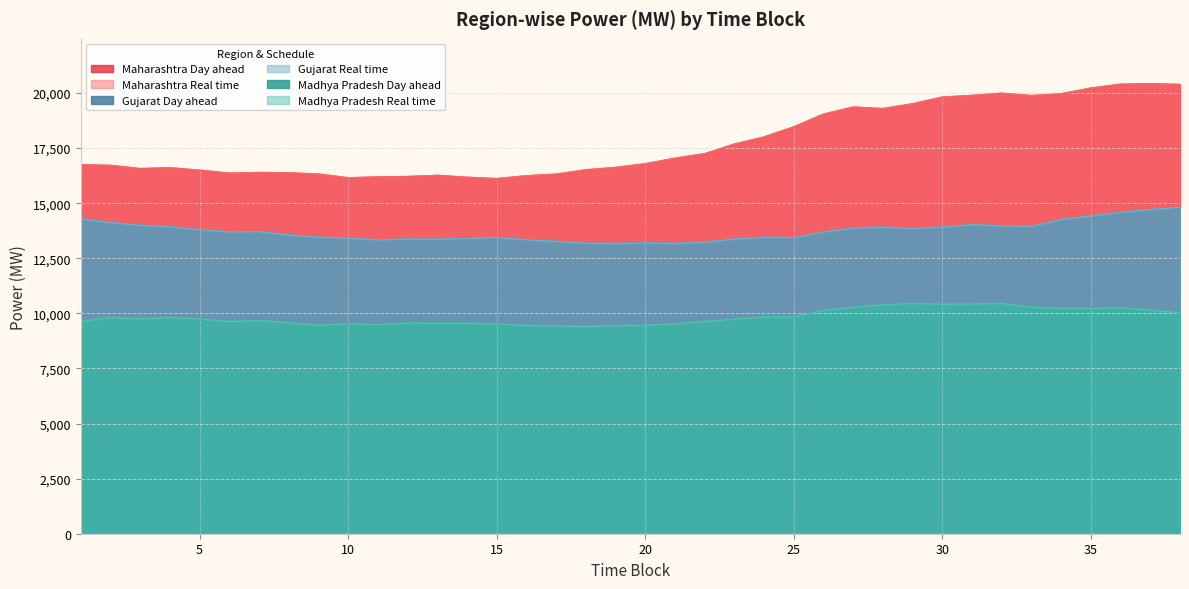

Is it true that Gujarat Day ahead equals 13909.9 at 30?

True